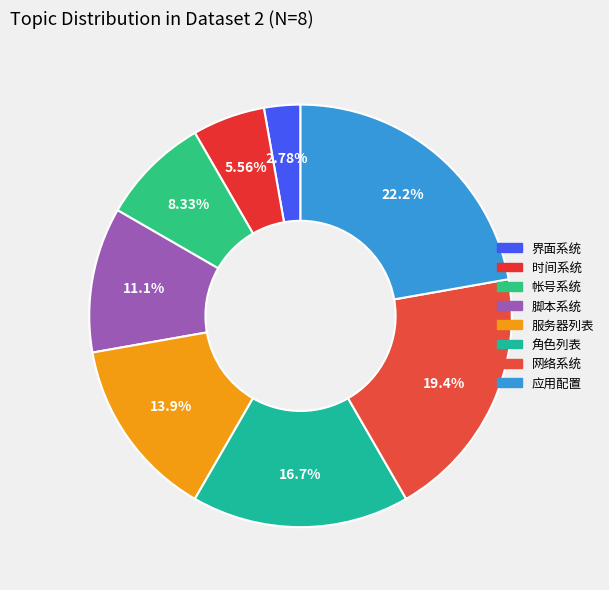

What percentage is the 界面系统 slice, to the nearest percent?

3%